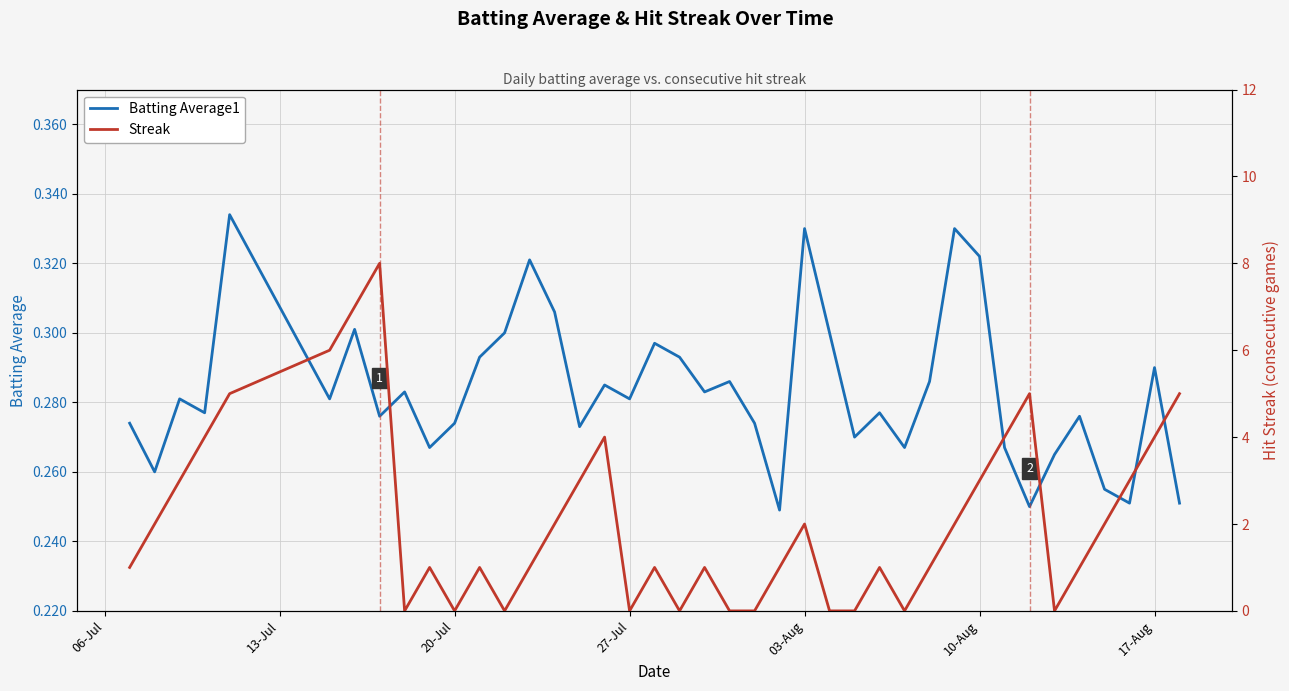

How many distinct data groups are displayed?

2